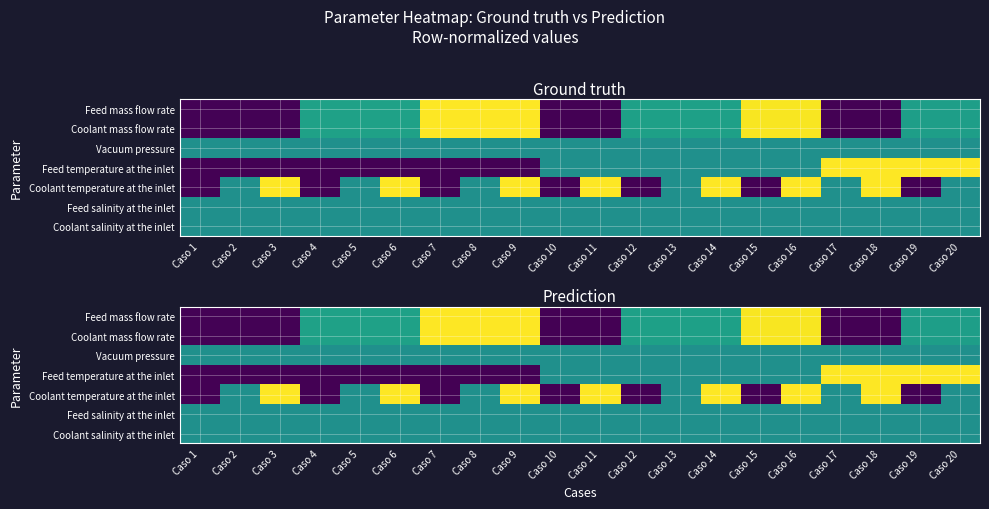

True or false: Feed temperature at the inlet has a value of -0.3 at Caso 1.

False